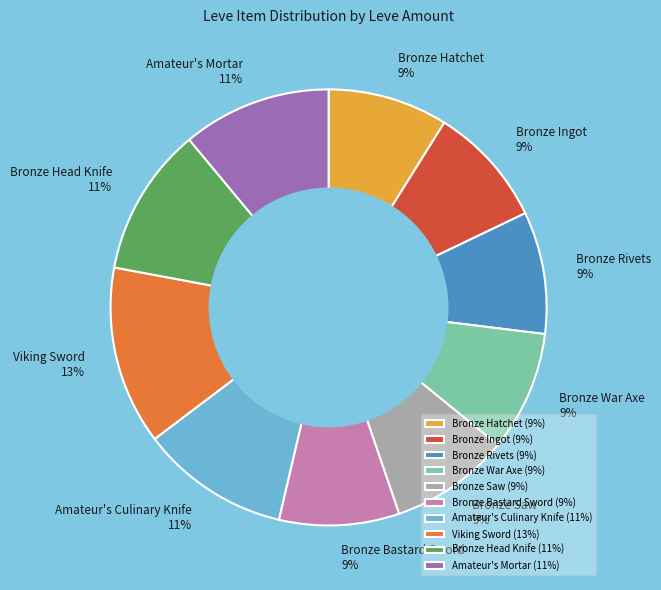

Which has a higher value, Bronze Hatchet or Amateur's Culinary Knife?

Amateur's Culinary Knife